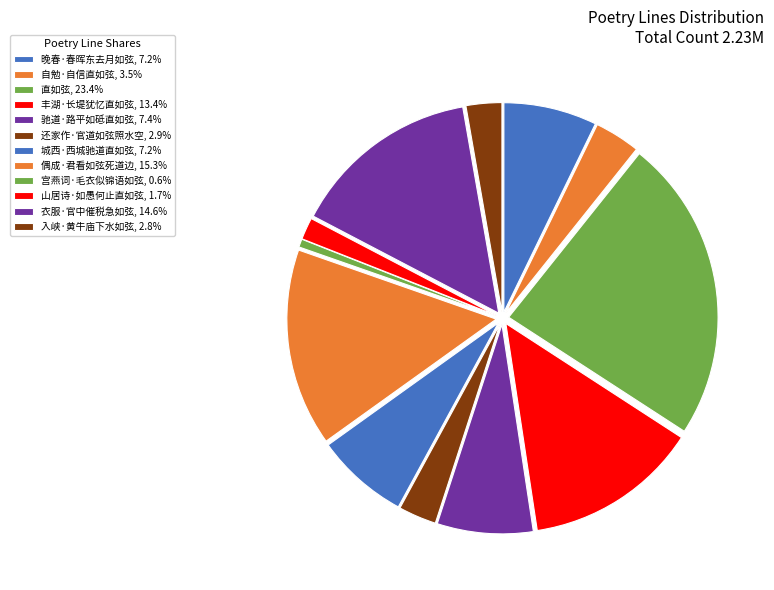

Approximately how many times larger is the value at 山居诗·如愚何止直如弦 compared to 衣服·官中催税急如弦?

0.1